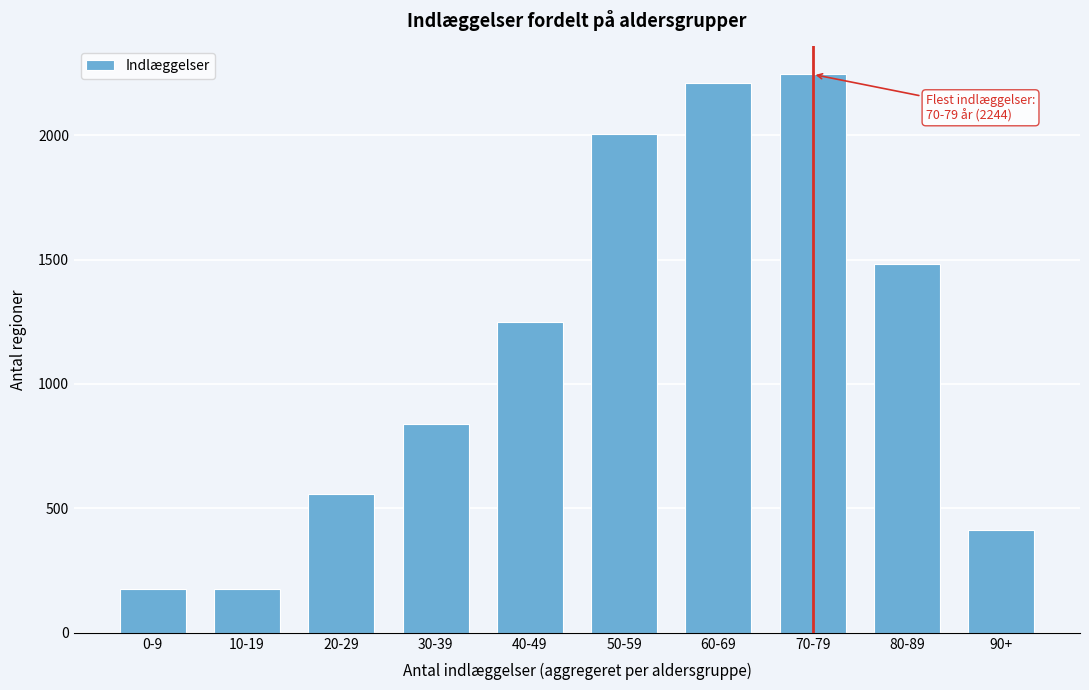

Reading left to right, what are all the values shown in this chart?

0-9=176	10-19=176	20-29=557	30-39=839	40-49=1250	50-59=2003	60-69=2209	70-79=2244	80-89=1484	90+=414